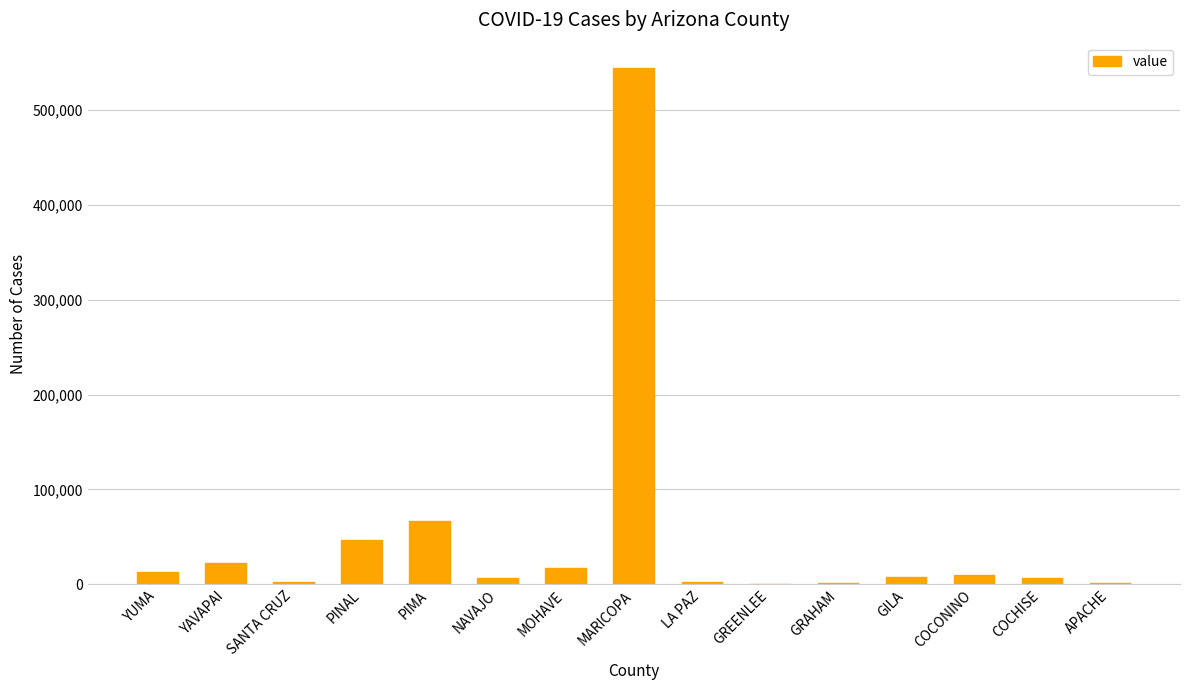

At which label does the data first exceed 7564?

YUMA